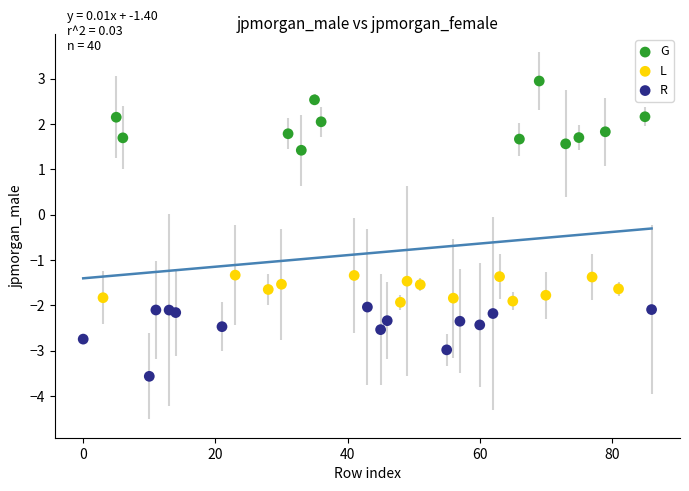

What are all the series names shown in the legend?

G, L, R